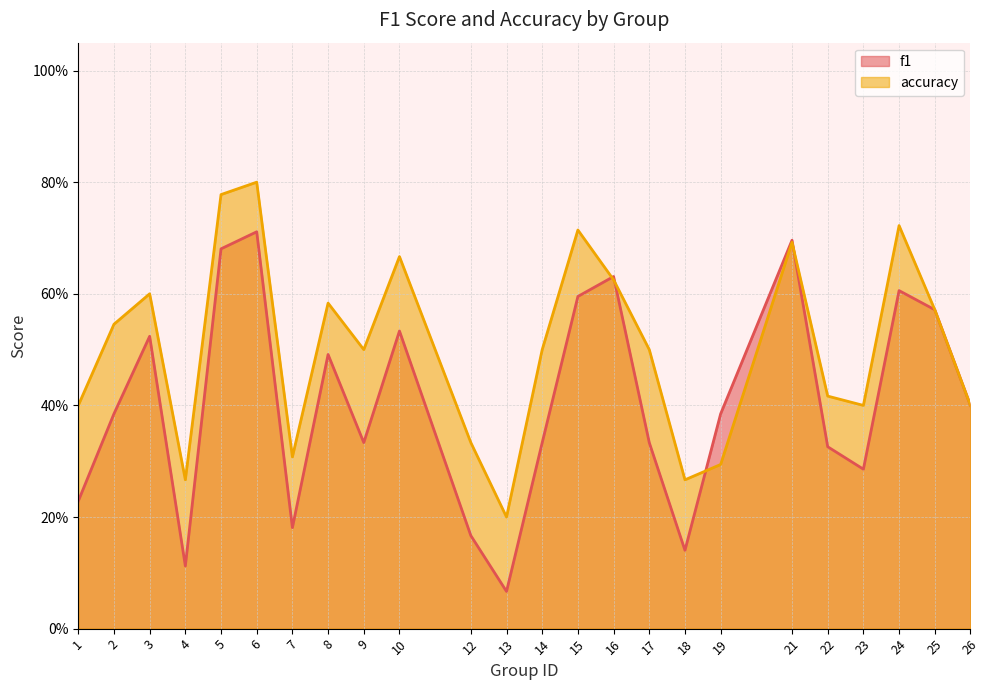

Where is f1 nearest to the value 0?

13